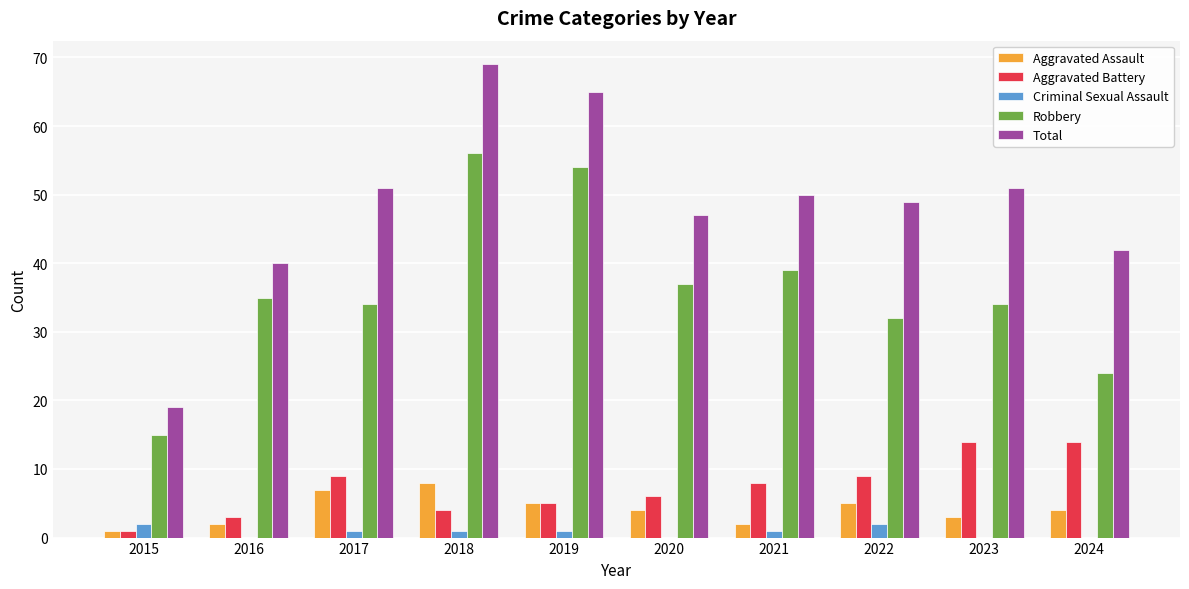

How many distinct data groups are displayed?

5